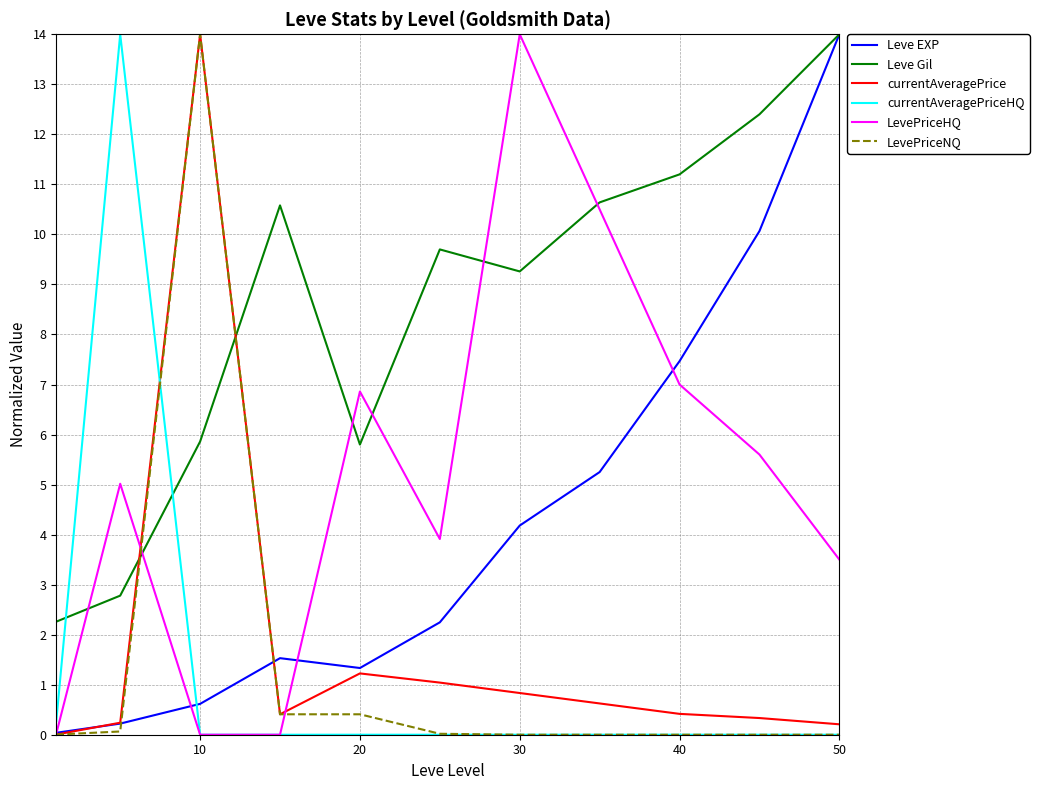

In currentAveragePriceHQ, how many points are higher than both neighbors (excluding endpoints)?

1